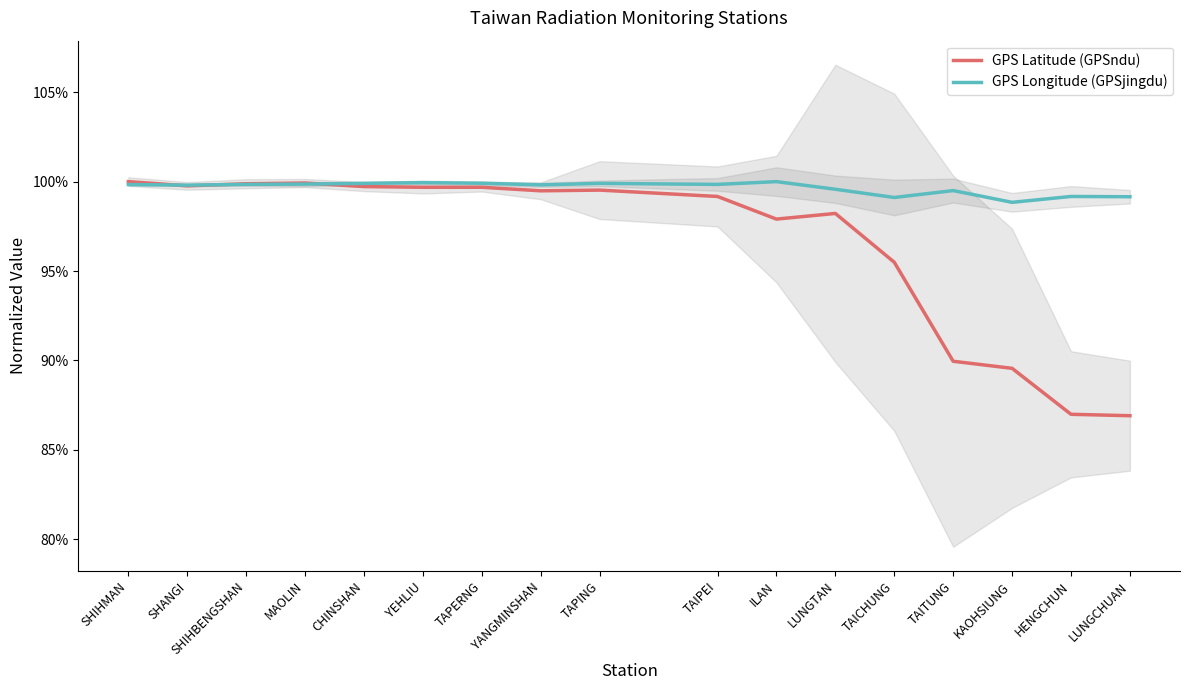

List the series in order of their peak value, lowest first.

GPS Latitude (GPSndu), GPS Longitude (GPSjingdu)